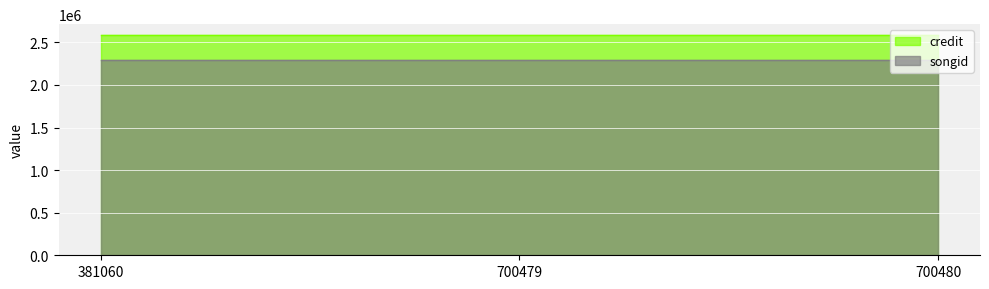

What is the sum of all credit values?

7753533